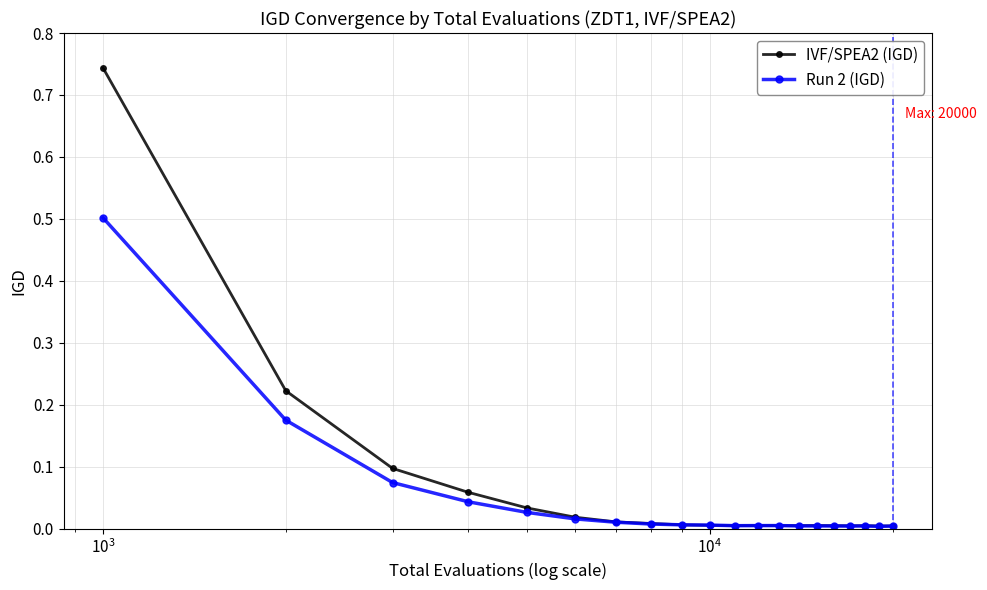

Which series has the largest range (max minus min)?

IVF/SPEA2 (IGD)